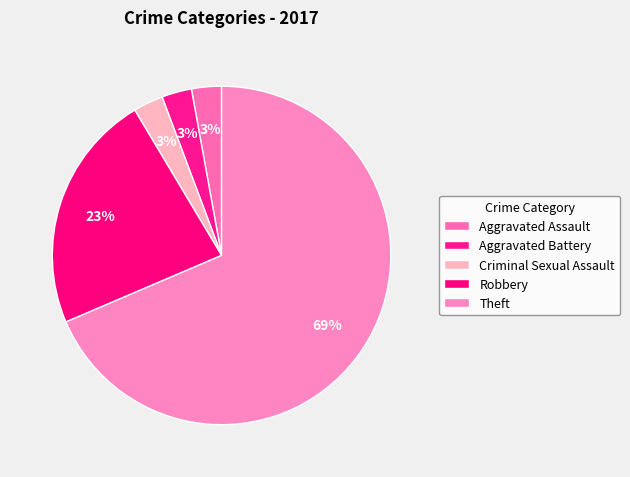

How many segments does this pie chart have?

5